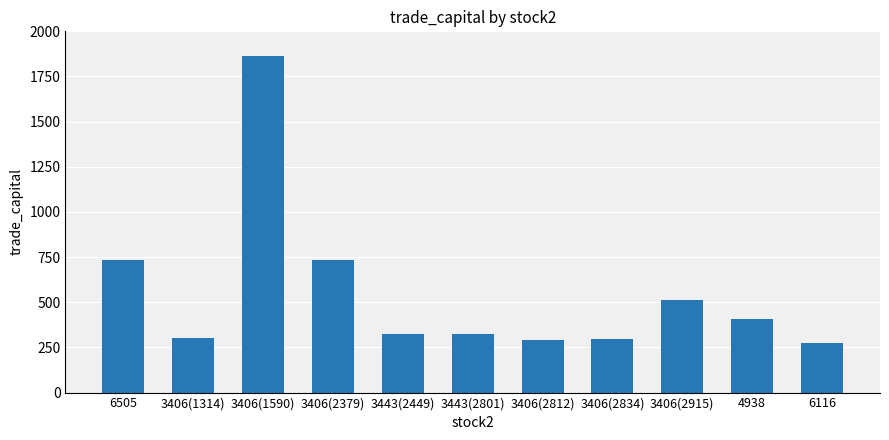

What is the greatest value displayed?

1865.6